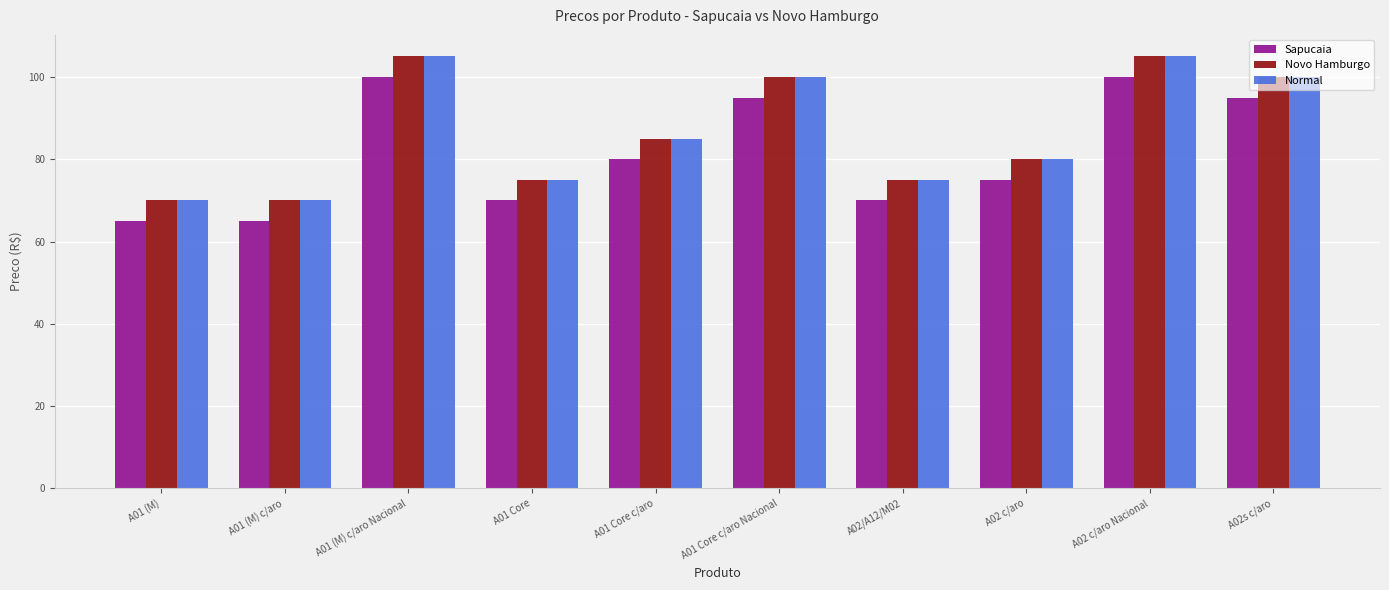

How many Sapucaia values are between 70 and 95?

6